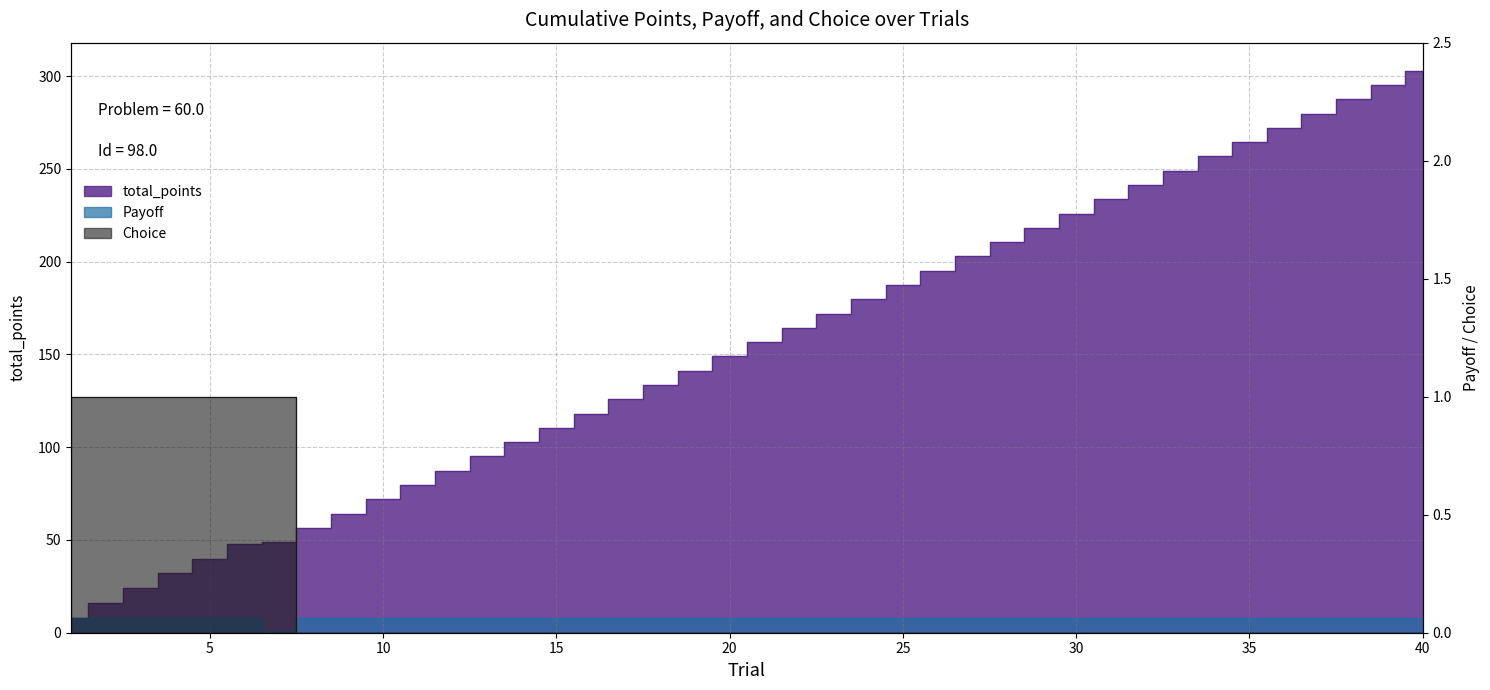

The Choice series shows 0.0 at 37. True or false?

True